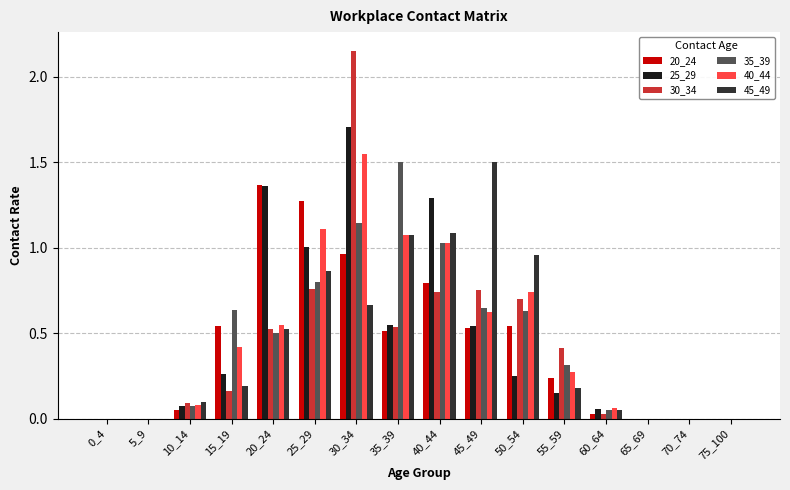

Which series has the widest spread of values?

30_34